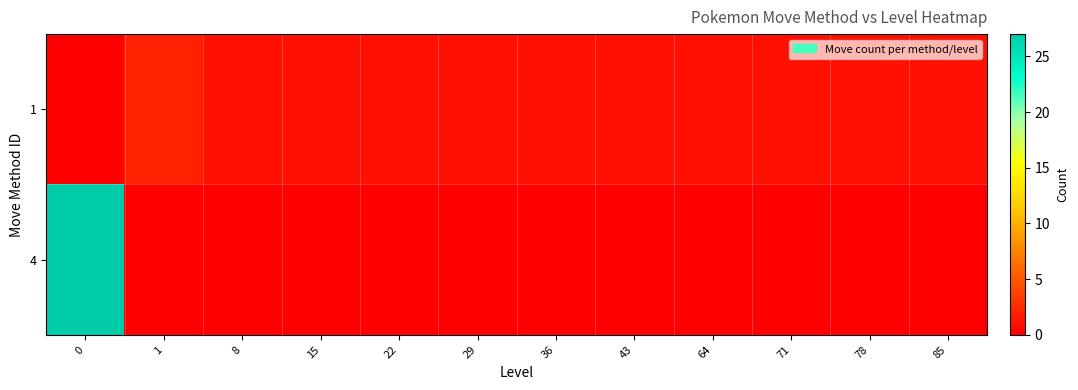

Rank the series by their average value, from highest to lowest.

4, 1